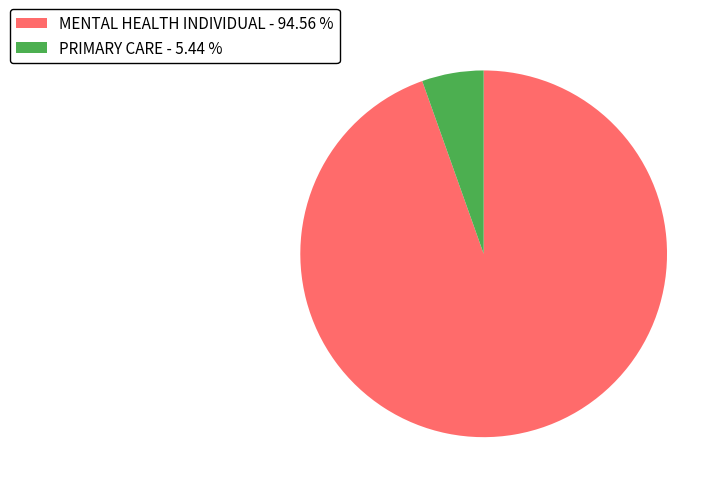

Which category has the biggest portion of the pie?

MENTAL HEALTH INDIVIDUAL